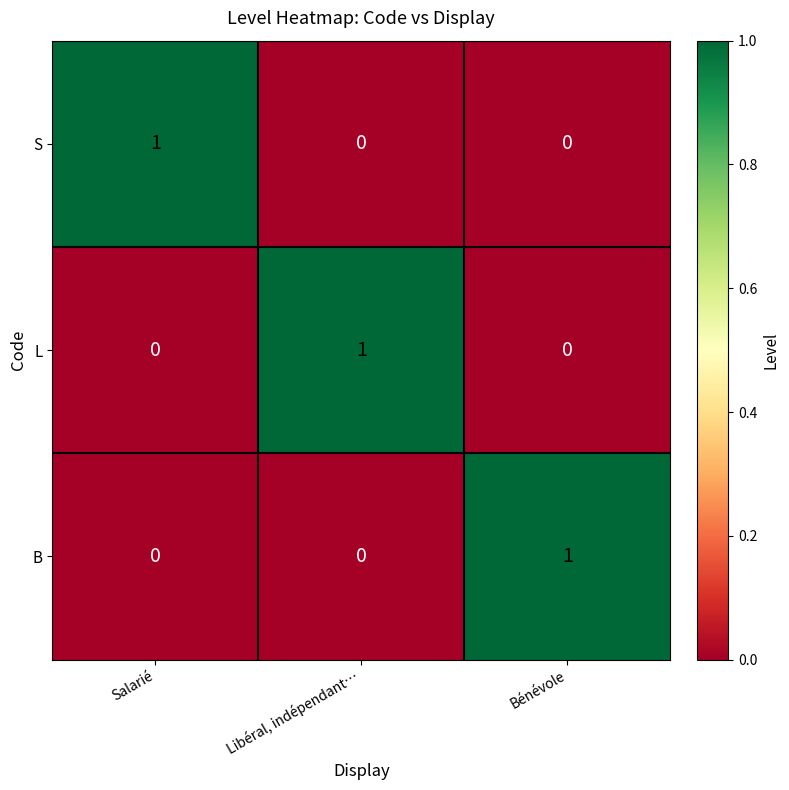

Reading left to right, extract all data points from this chart.

S: Salarié=1	Libéral, indépendant…=0	Bénévole=0
L: Salarié=0	Libéral, indépendant…=1	Bénévole=0
B: Salarié=0	Libéral, indépendant…=0	Bénévole=1